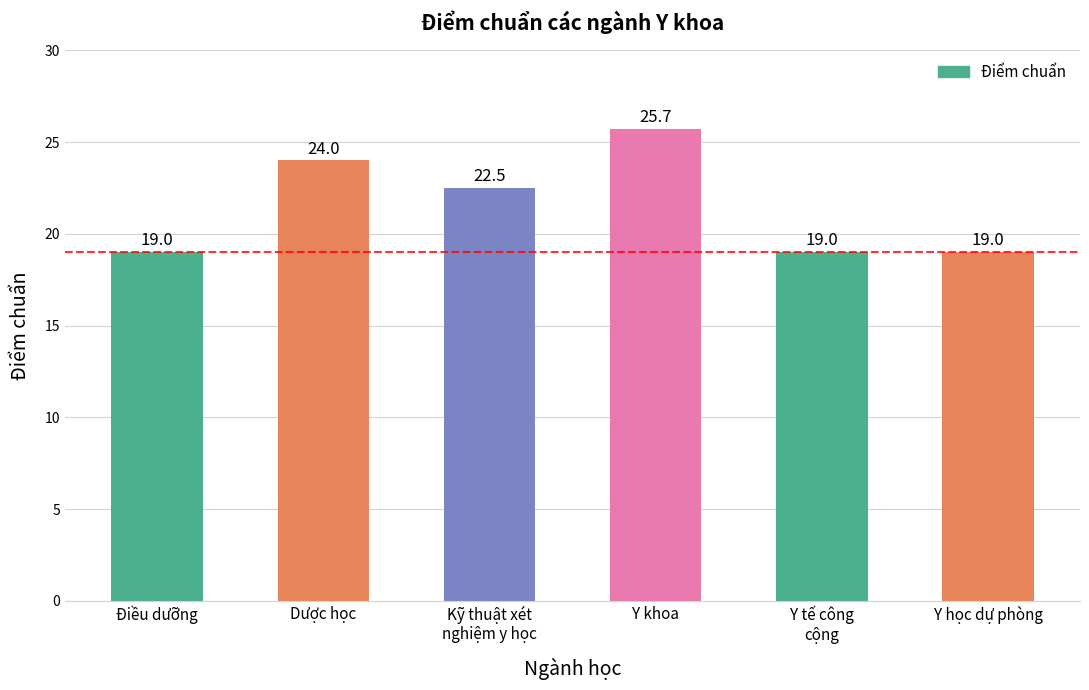

What is the difference between the values at Y tế công
cộng and Y khoa?

6.7